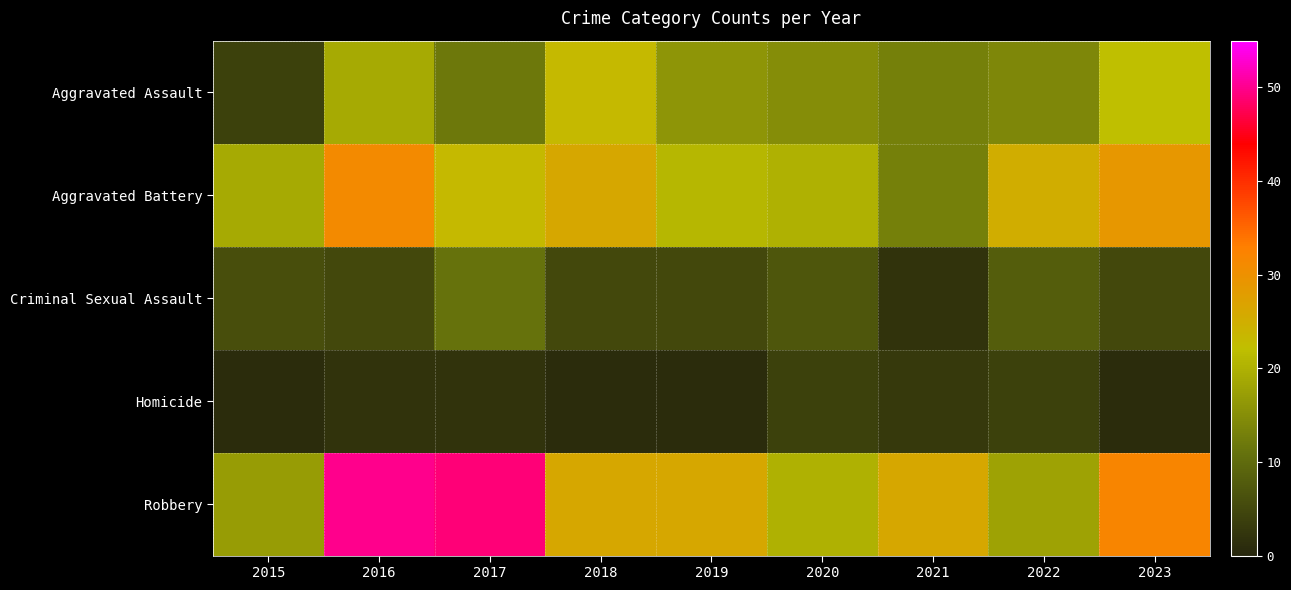

Reading left to right, list all the values displayed in this chart.

Aggravated Assault: 2015=4	2016=19	2017=12	2018=23	2019=16	2020=15	2021=13	2022=14	2023=22
Aggravated Battery: 2015=19	2016=31	2017=23	2018=26	2019=21	2020=20	2021=13	2022=25	2023=29
Criminal Sexual Assault: 2015=6	2016=5	2017=11	2018=5	2019=5	2020=7	2021=2	2022=8	2023=5
Homicide: 2015=1	2016=2	2017=2	2018=1	2019=1	2020=4	2021=3	2022=4	2023=1
Robbery: 2015=17	2016=50	2017=49	2018=26	2019=26	2020=20	2021=26	2022=18	2023=32